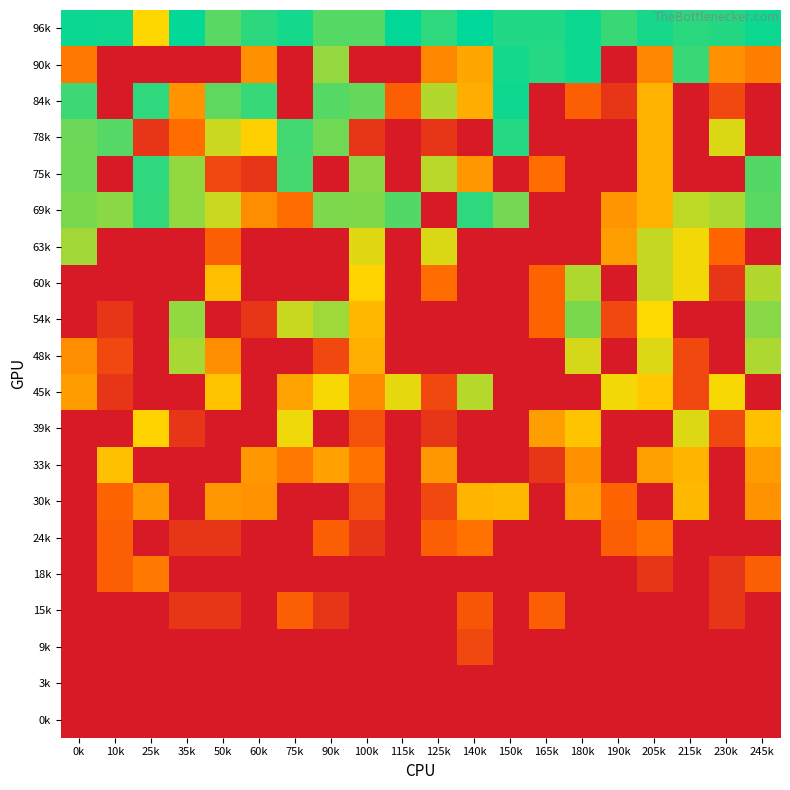

What is the spread (max minus min) of values at 25k?

37999.9